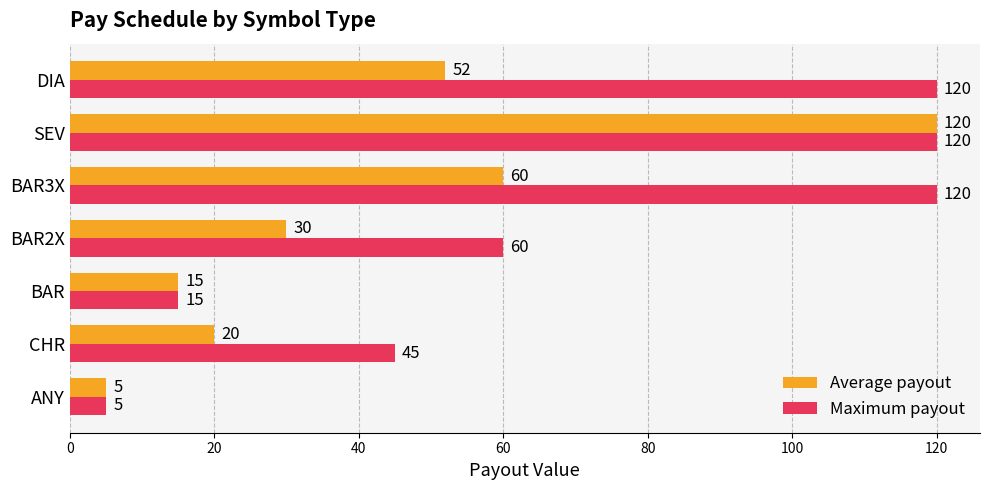

The value of Maximum payout at DIA is 159. True or false?

False